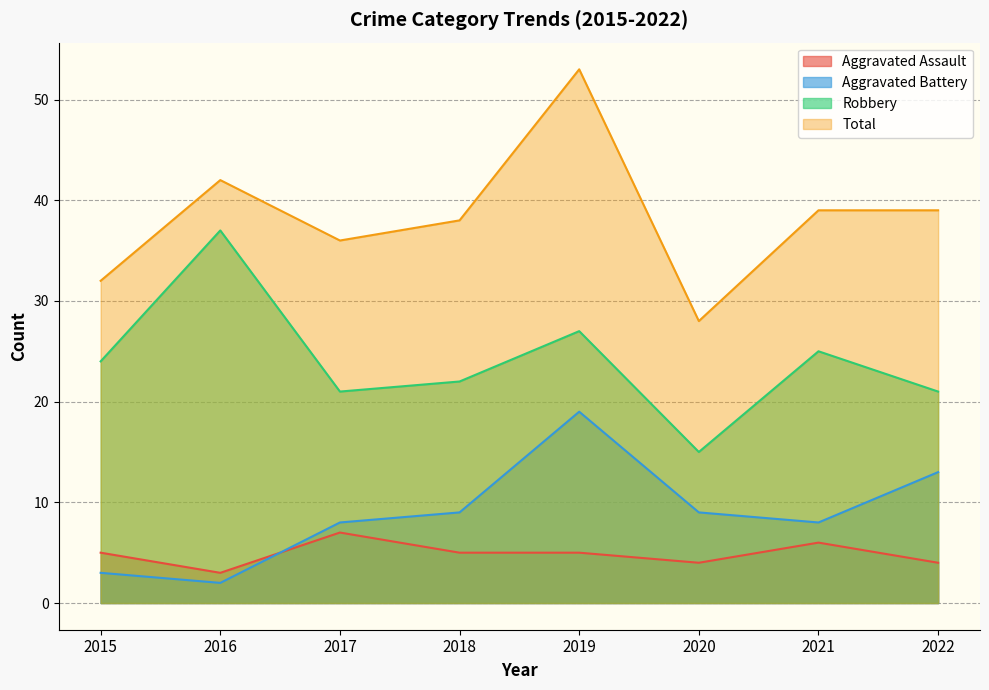

The value of Total at 2022 is 39. True or false?

True